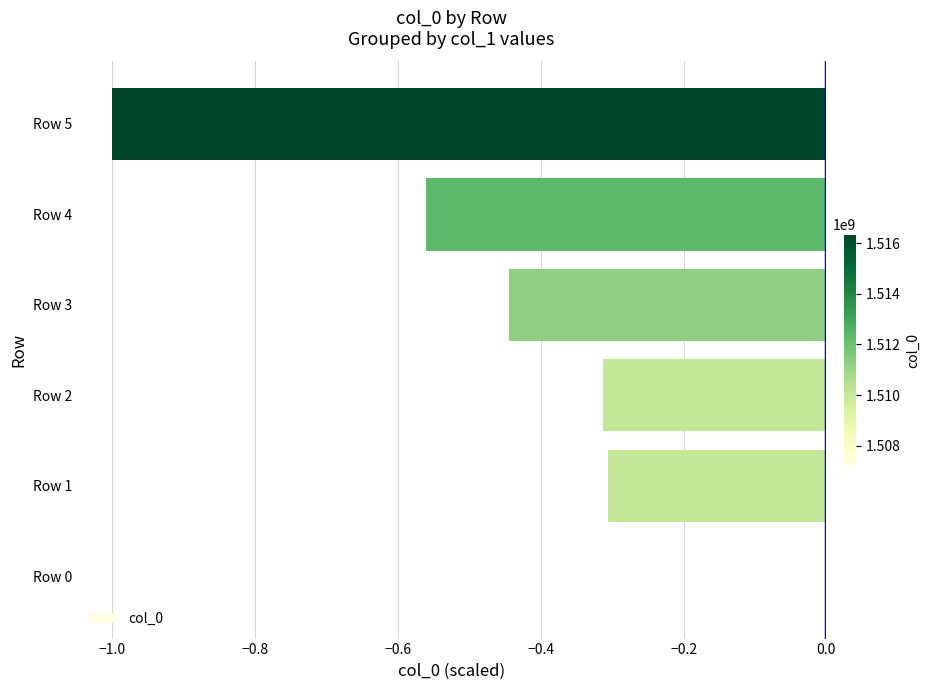

Which category has the highest value across all series?

Row 0